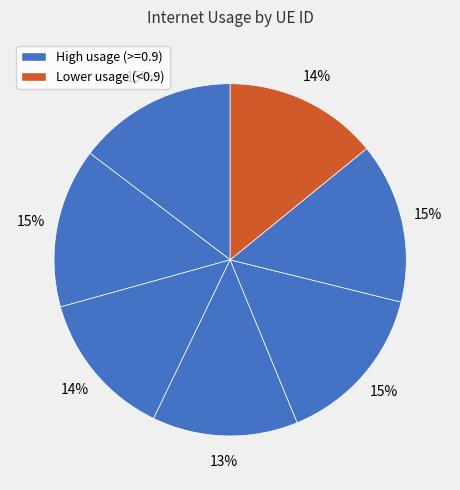

How many slices are in this pie chart?

7